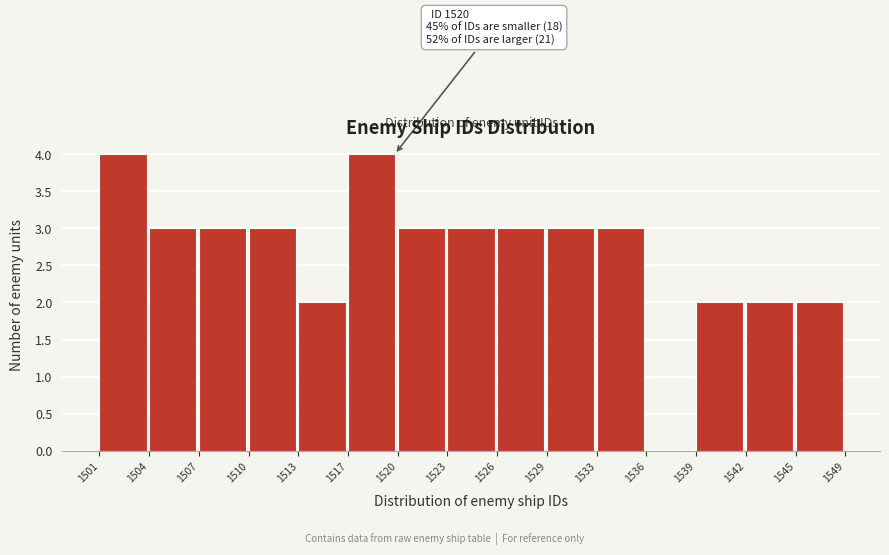

Reading right to left, extract all data points from this chart.

1545=2	1542=2	1539=2	1536=0	1533=3	1529=3	1526=3	1523=3	1520=3	1517=4	1513=2	1510=3	1507=3	1504=3	1501=4